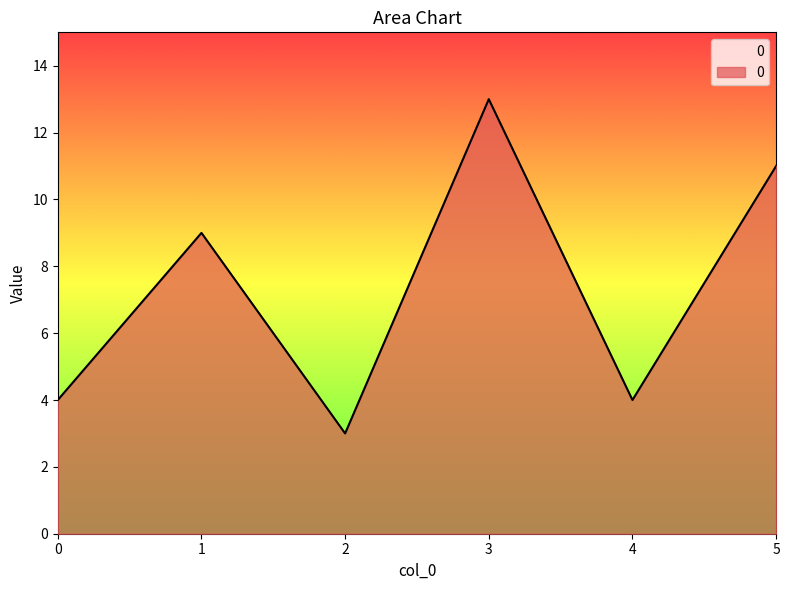

The chart shows a value of 6 at 4. True or false?

False